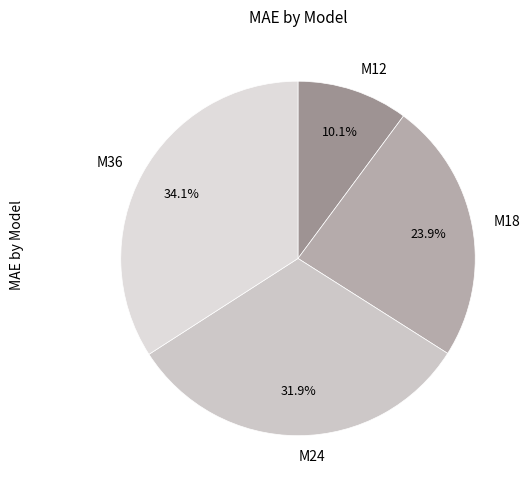

Combined, do M36 and M12 account for over 50%?

No